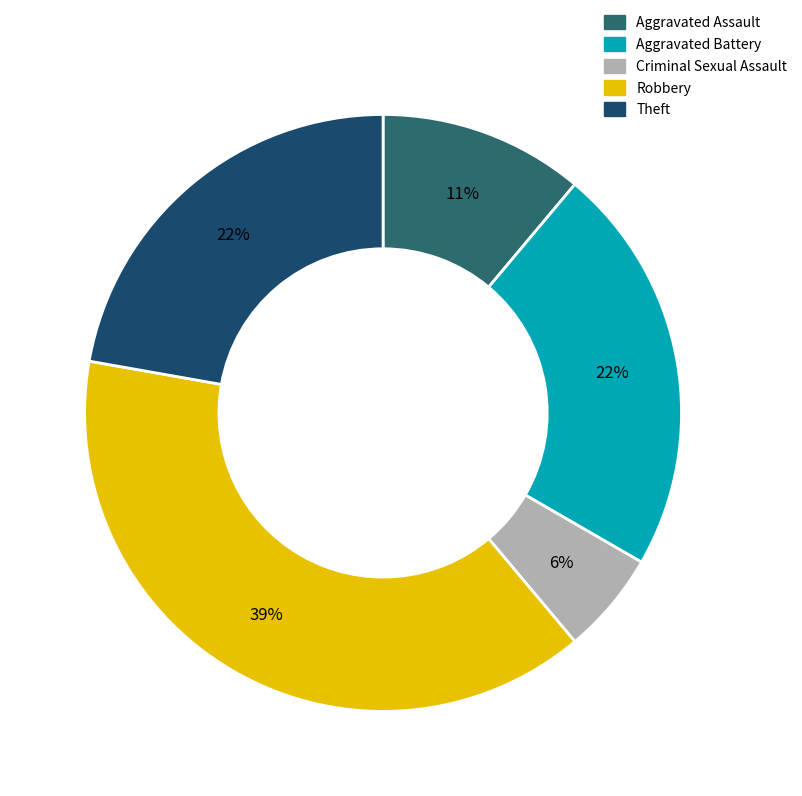

How many segments does this pie chart have?

5